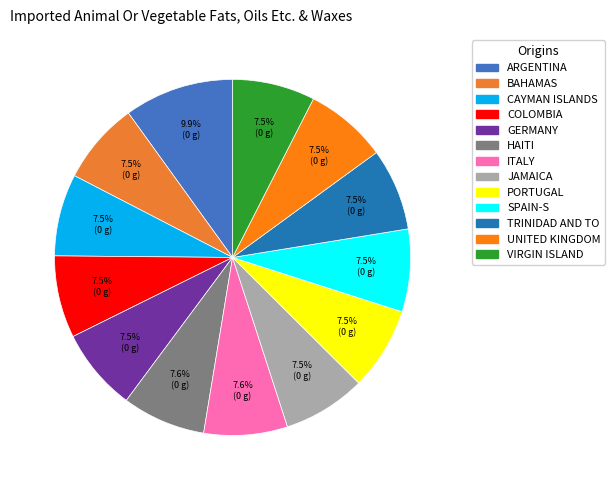

How many segments does this pie chart have?

13